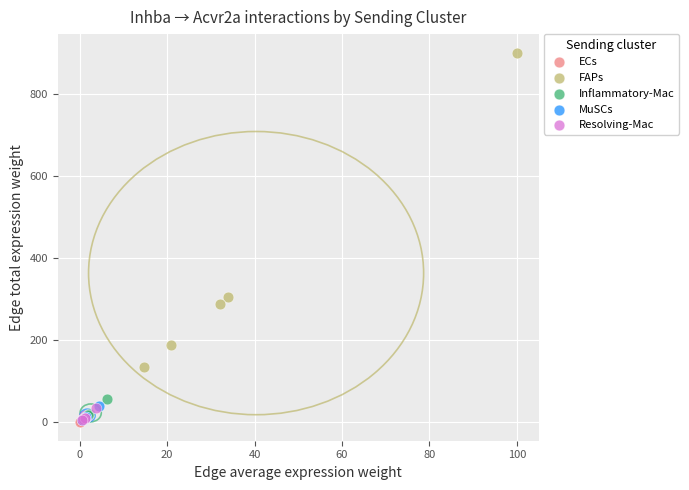

Which series reaches the maximum Y coordinate?

FAPs